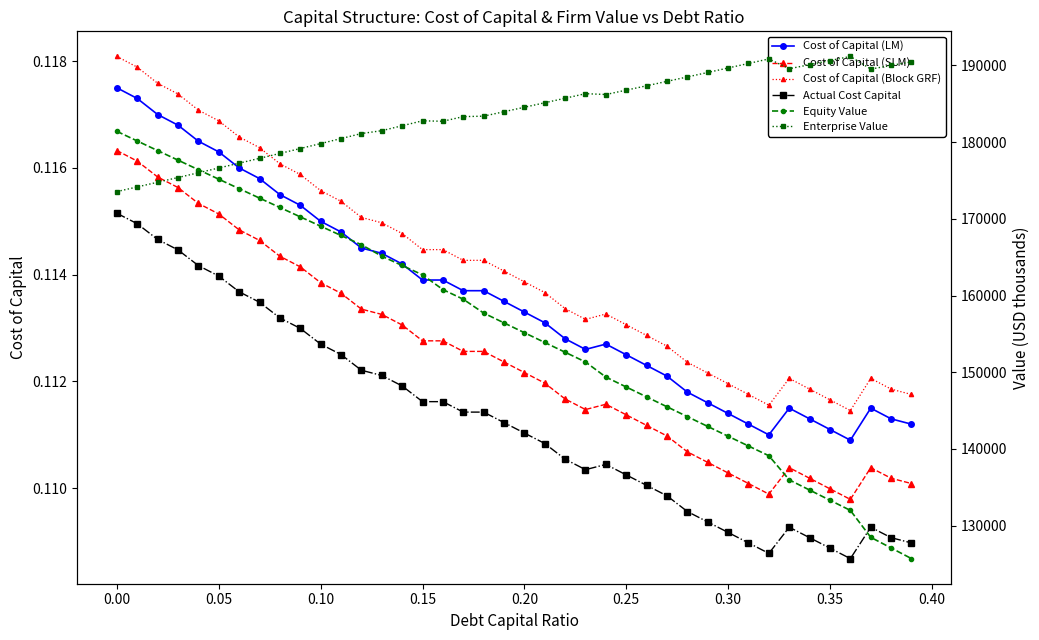

True or false: Cost of Capital (Block GRF) and Actual Cost Capital cross at least once.

False